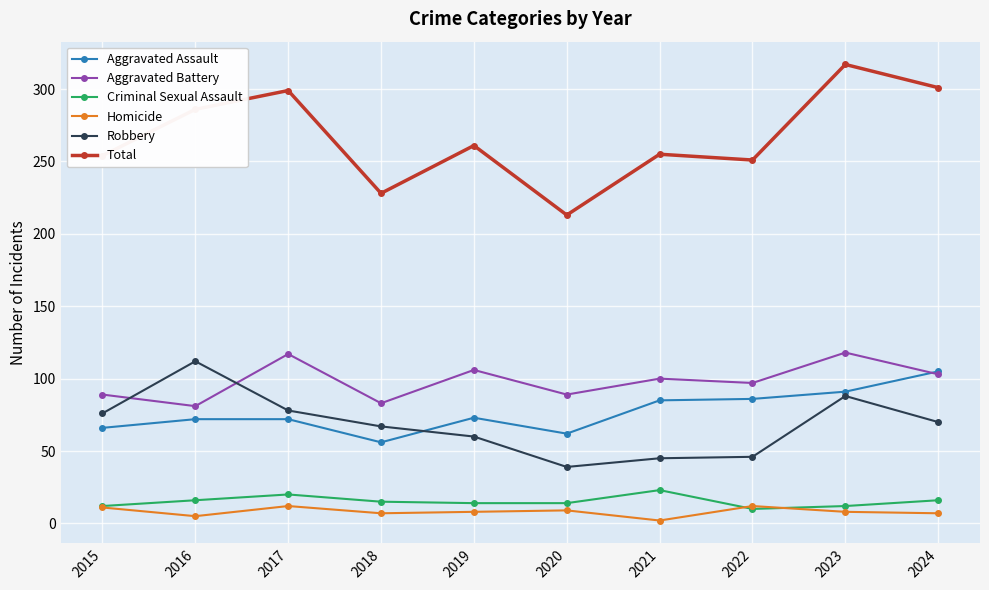

True or false: Homicide and Total cross at least once.

False